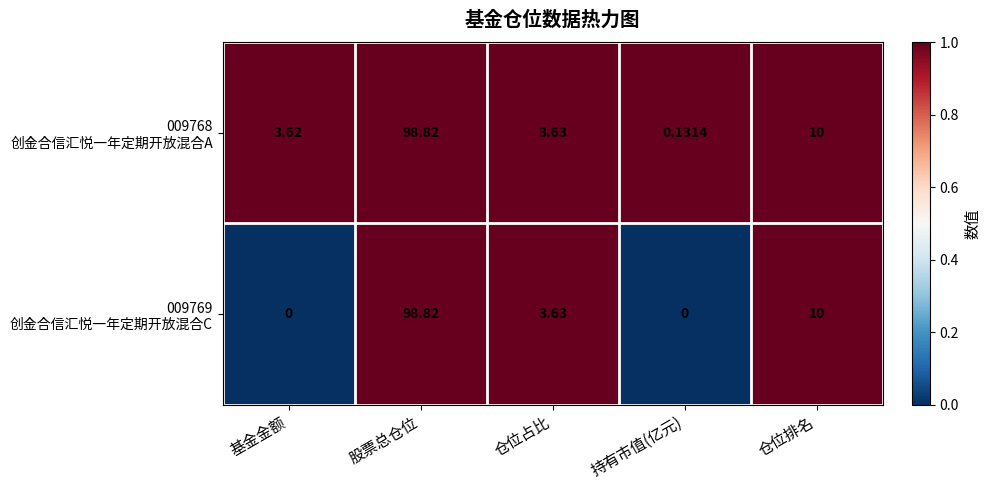

Which label corresponds to the largest value in the chart?

股票总仓位